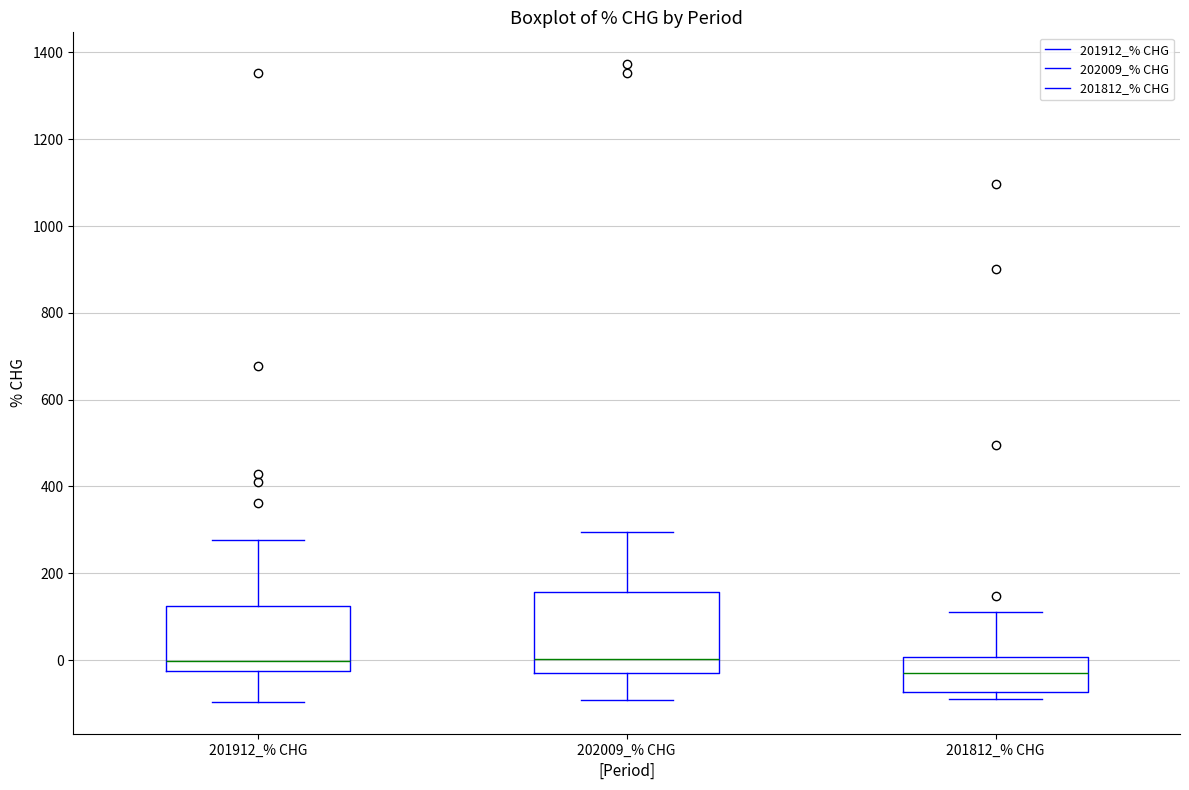

Reading left to right, read every box against the y-axis: the position of its median line, the range the box covers, and the ends of its whiskers. The values are not printed on the chart, so give them approximately, as read against the axis.

201912_% CHG: median 0, box -20 to 120, whiskers -100 to 280
202009_% CHG: median 0, box -20 to 160, whiskers -100 to 300
201812_% CHG: median -40, box -80 to 0, whiskers -80 (just below the box's lower edge) to 120